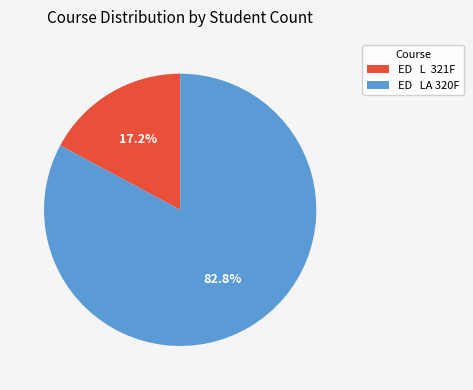

What percentage do ED LA 320F and ED L 321F together represent?

100.0%